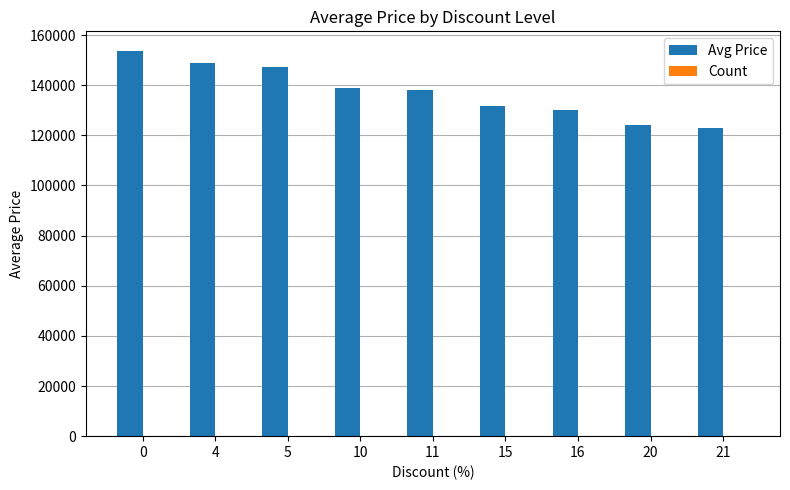

How many categories are shown in the chart?

9